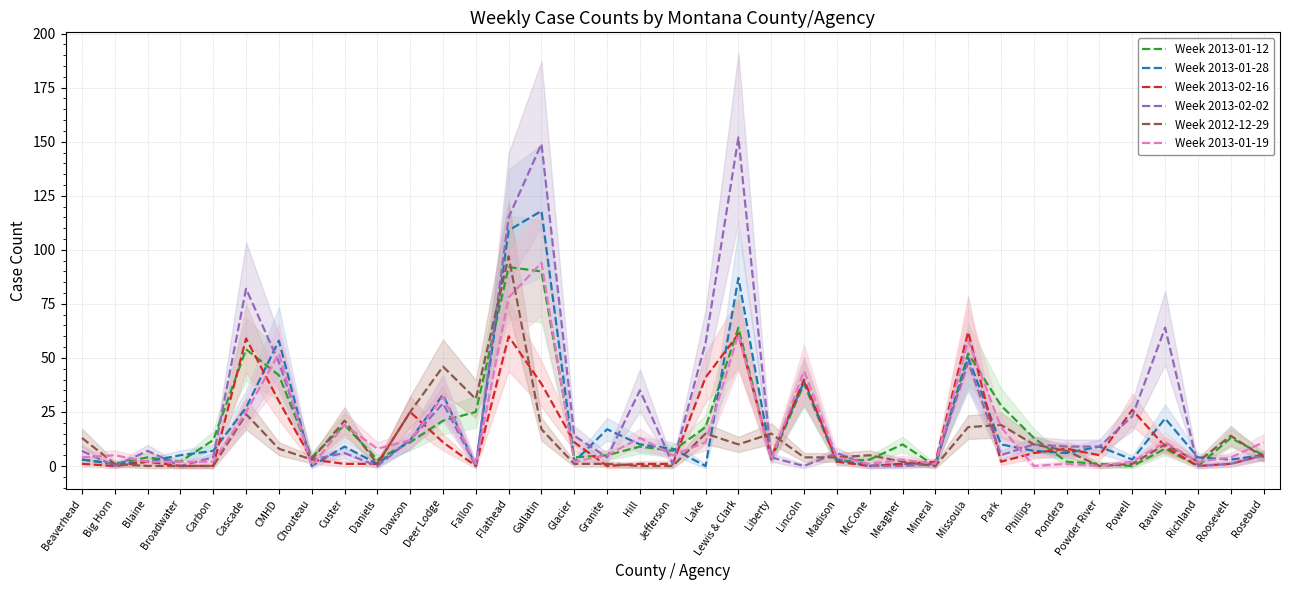

Is this an area chart (filled region under the line)?

No